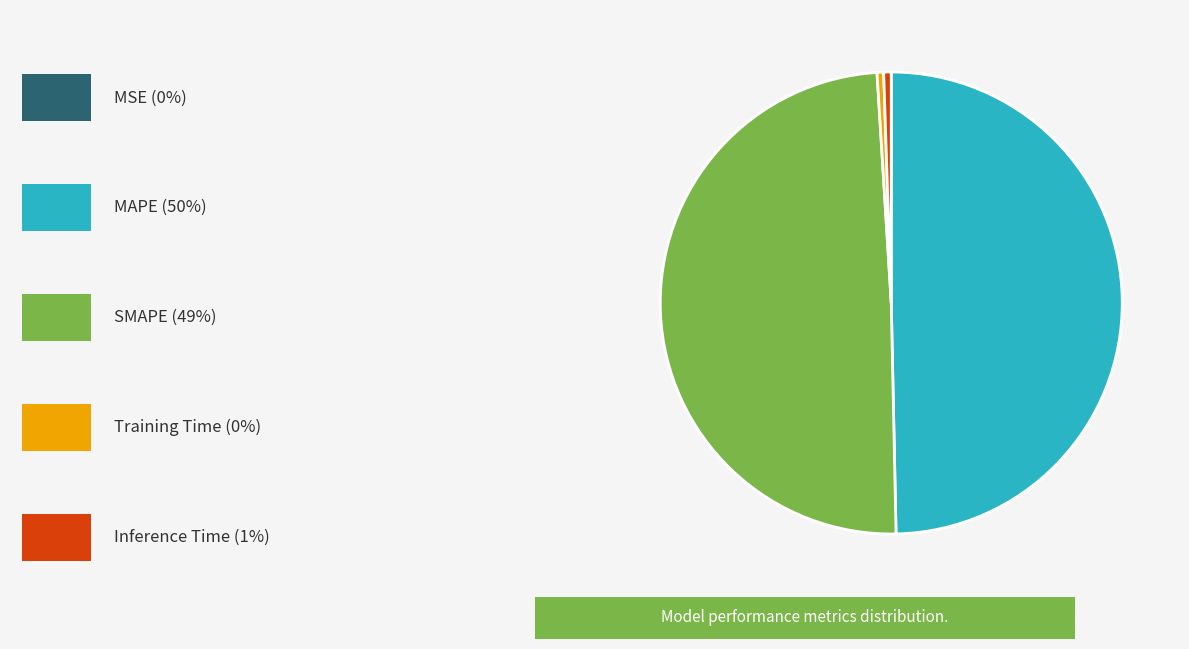

Which slice is the largest?

MAPE